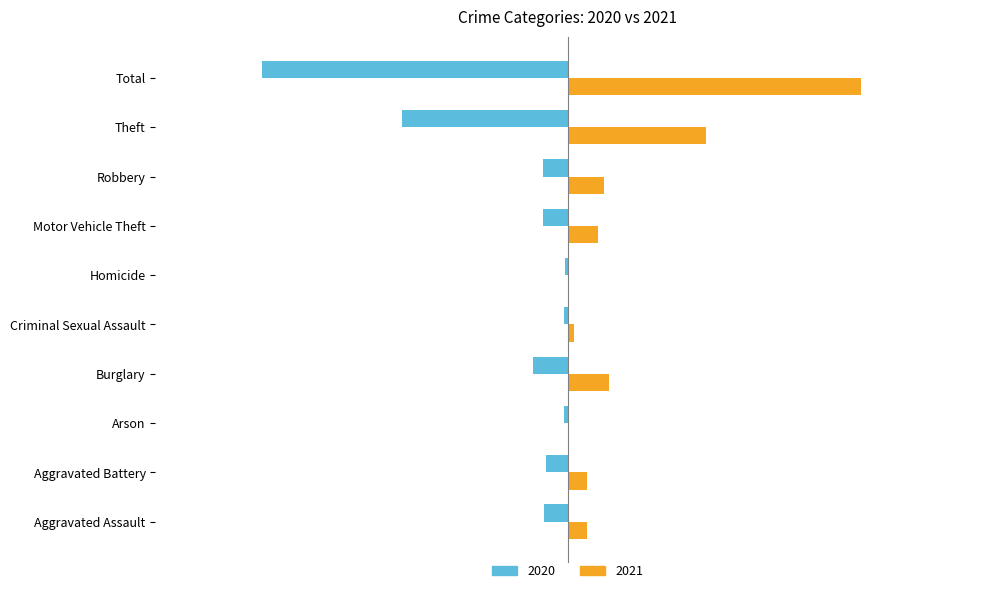

What is the greatest value displayed?

474